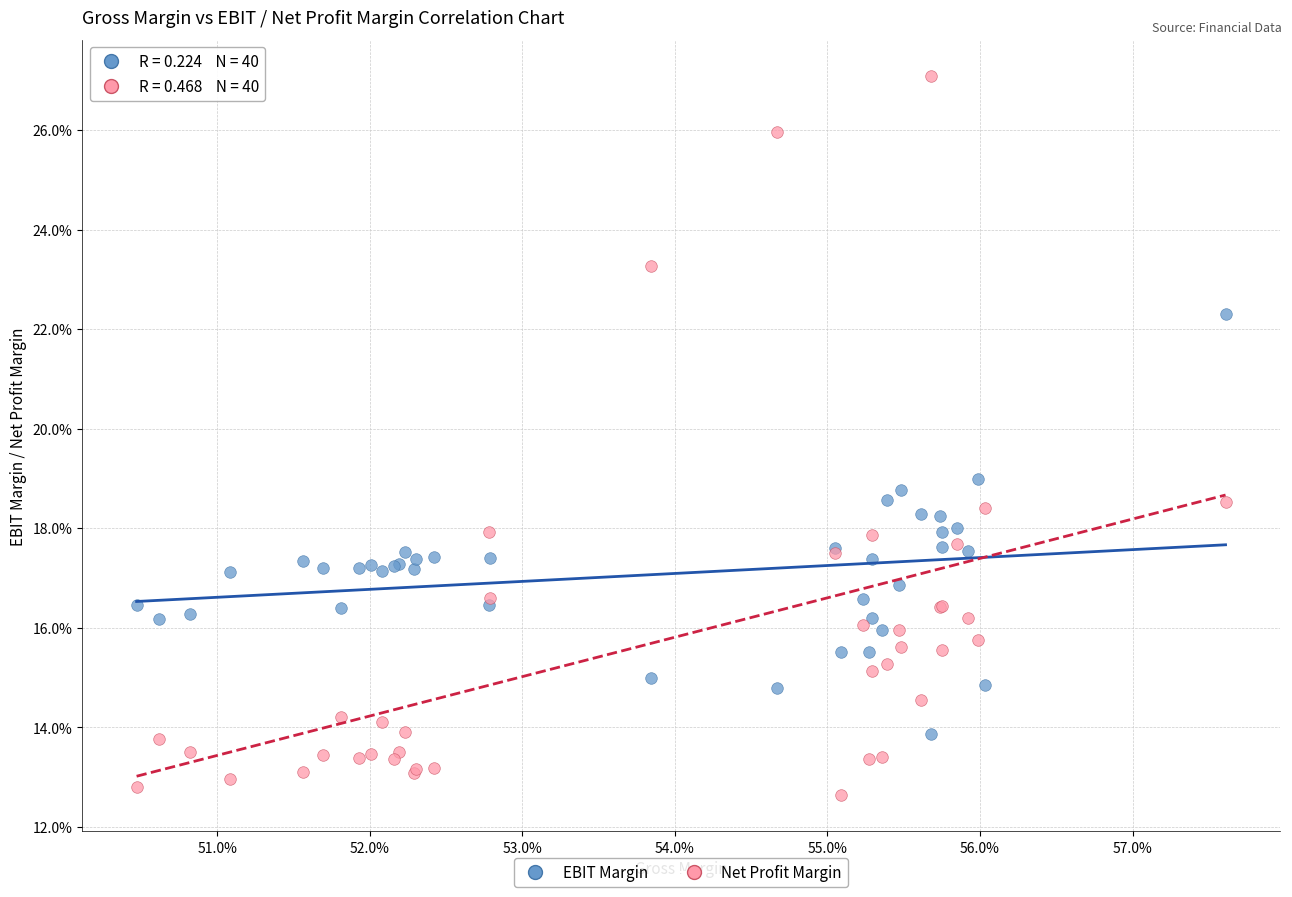

Which series contains the highest Y value?

Net Profit Margin